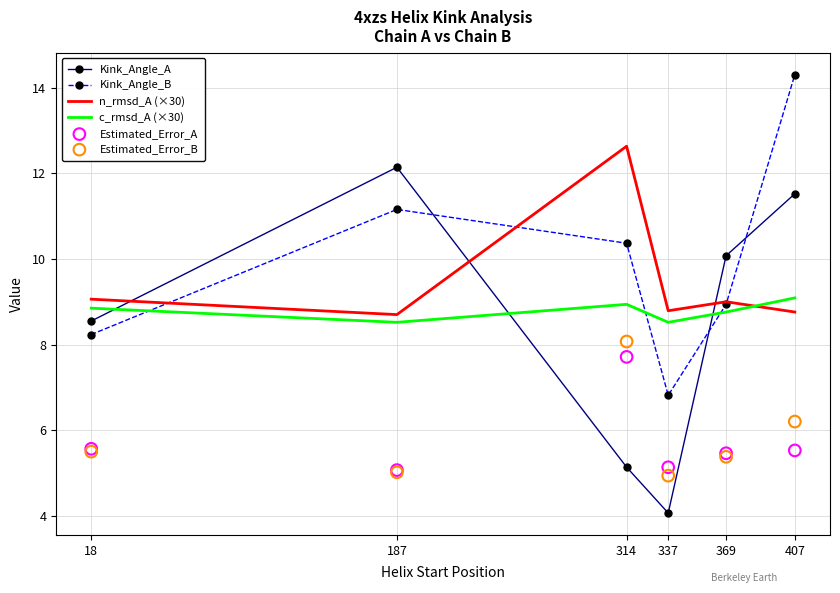

Is the value of c_rmsd_A (×30) at 369 greater than the value of n_rmsd_A (×30) at 337?

No